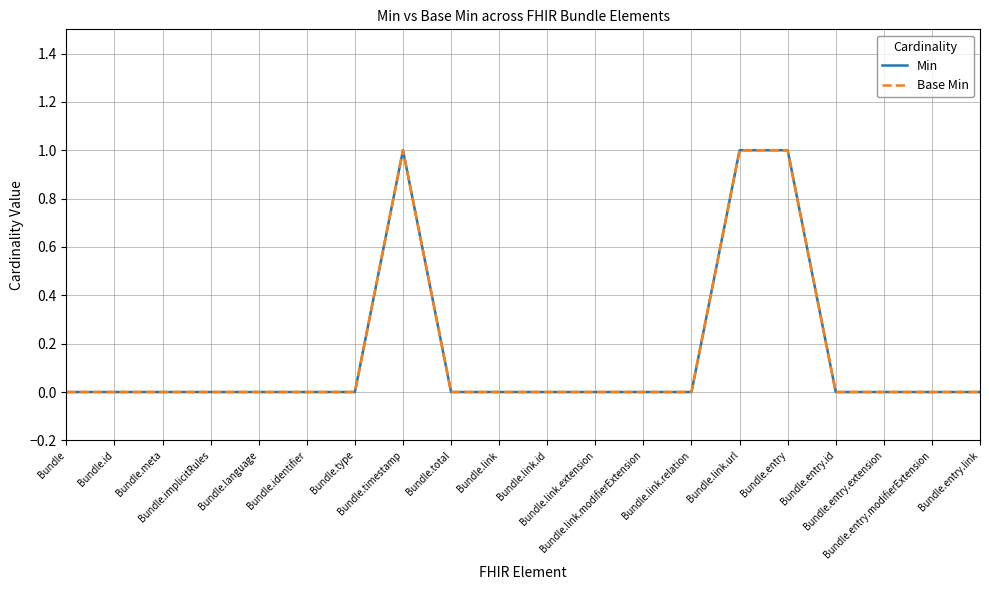

Does the chart have visible grid lines?

Yes